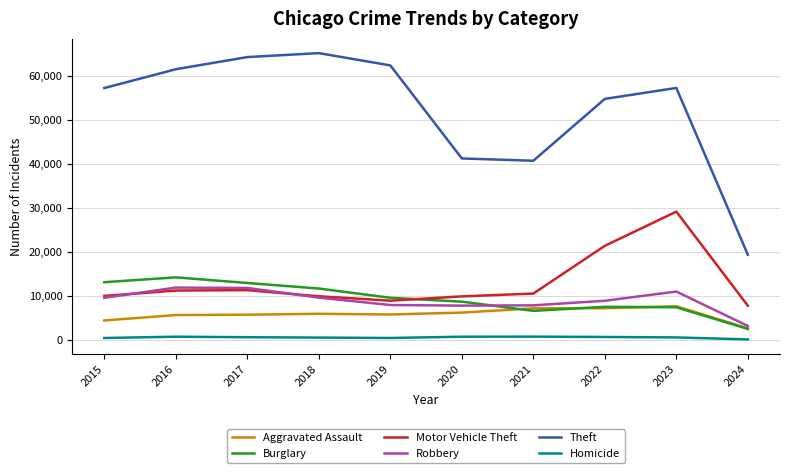

What is the difference between the Motor Vehicle Theft values at 2023 and 2018?

19252